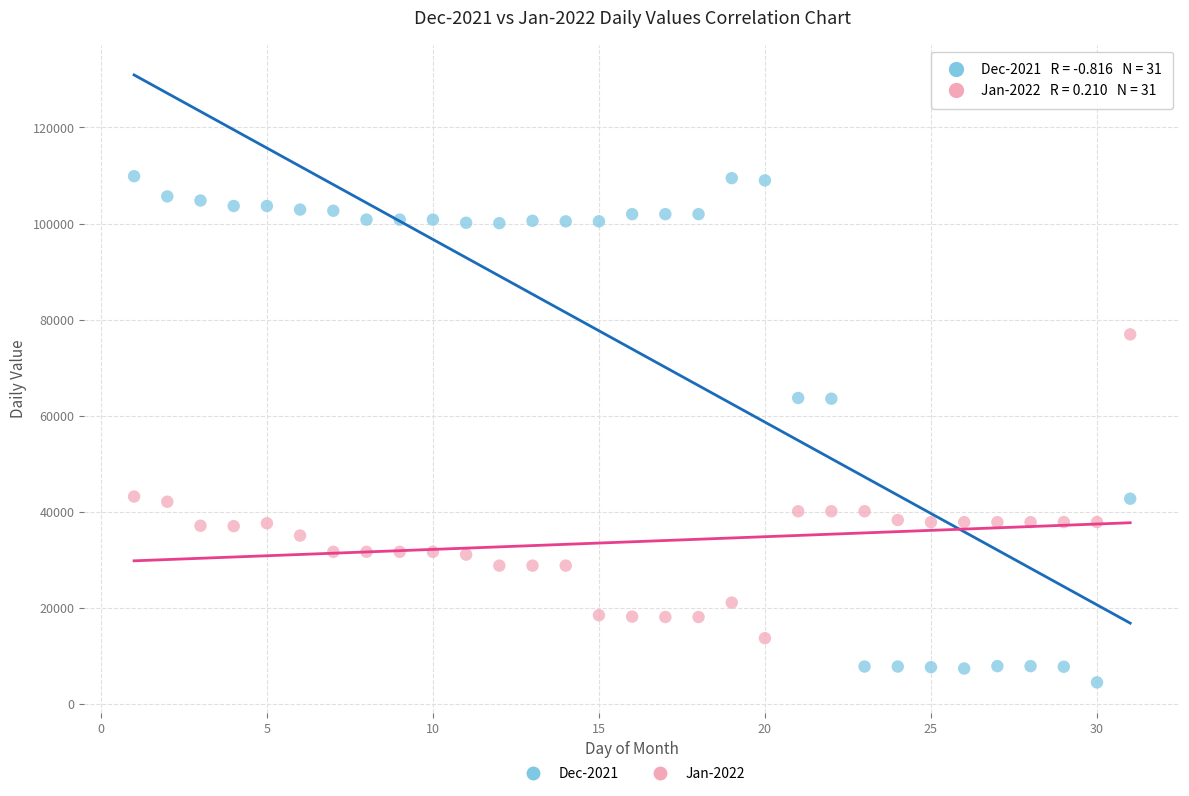

Which series reaches the maximum Y coordinate?

Dec-2021